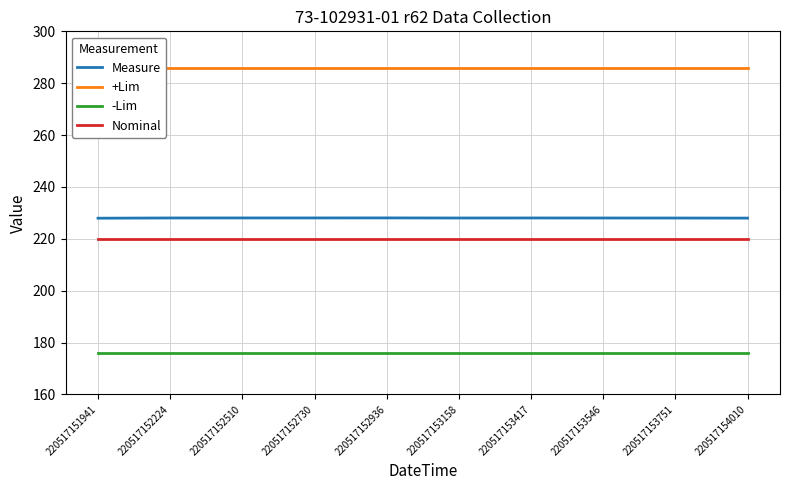

What is the difference between the highest and lowest values at 220517153158?

110.0